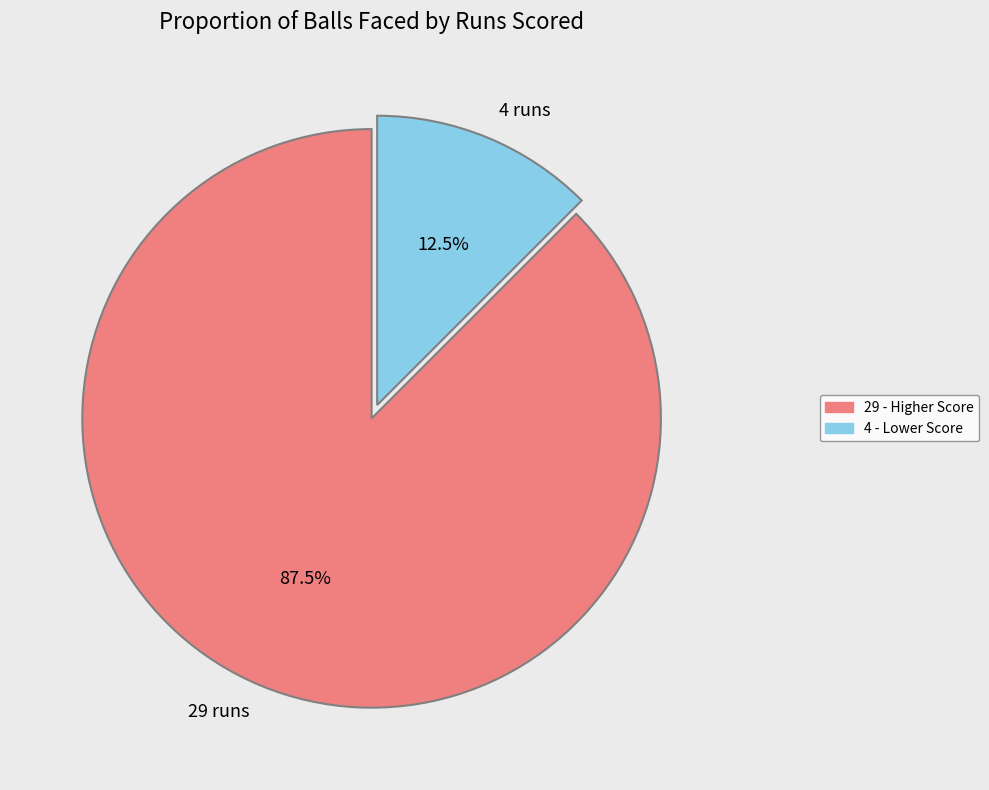

What is the majority slice?

29 runs